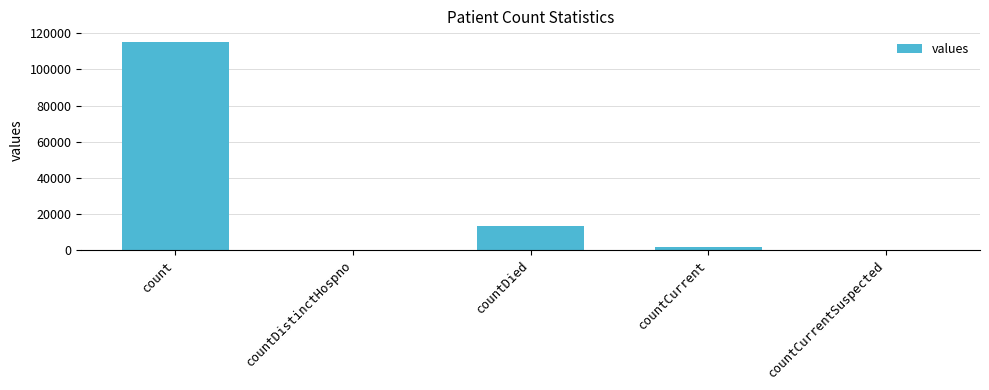

Which category has the highest value across all series?

count